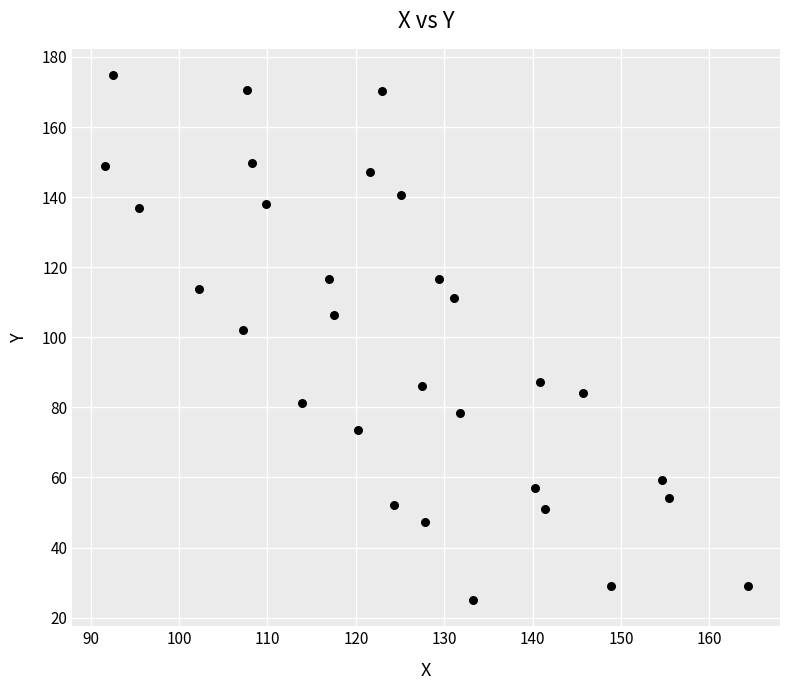

What is the range of X values (max minus min)?

72.8